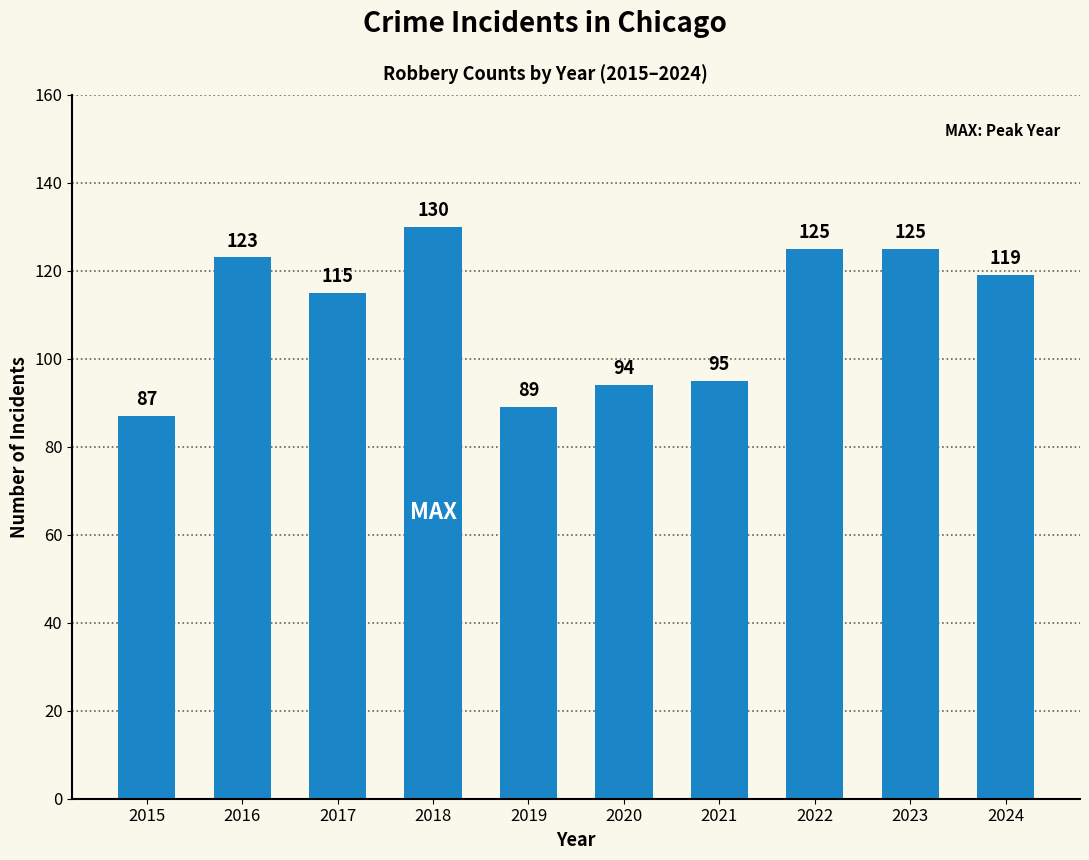

What value does the data have at 2022?

125